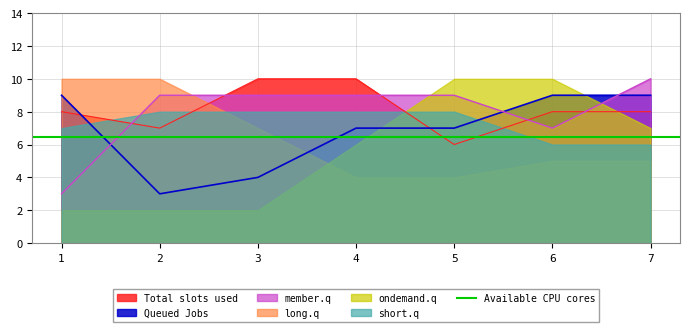

Between which two adjacent categories do member.q and Queued Jobs first intersect?

1 and 2